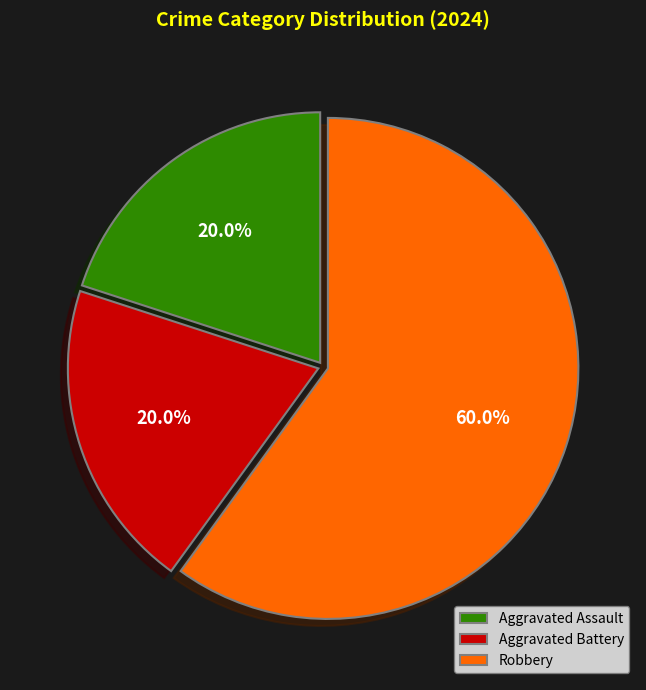

Which slice represents more than half of the pie?

Robbery